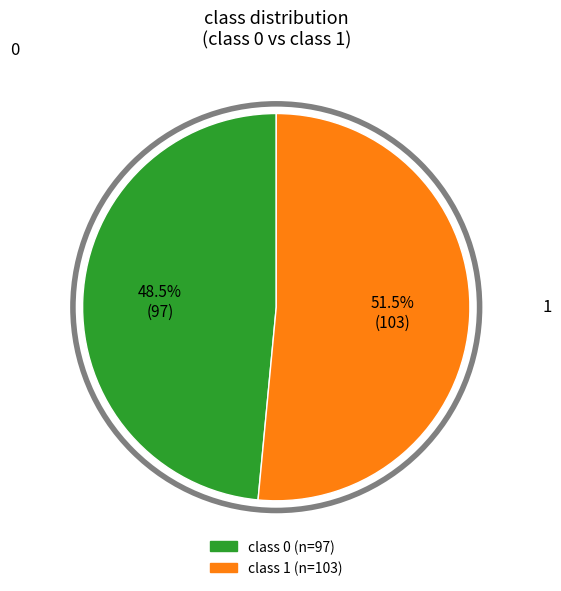

Does class 0 account for over 50% of the chart?

No